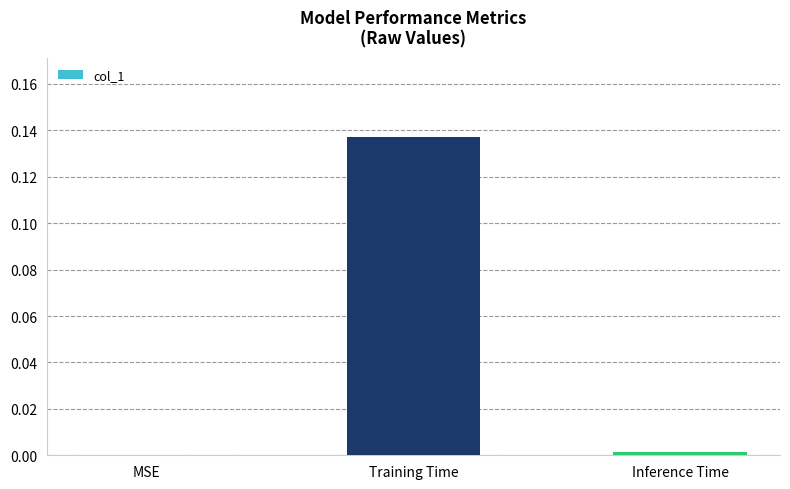

Are the bars horizontal?

No